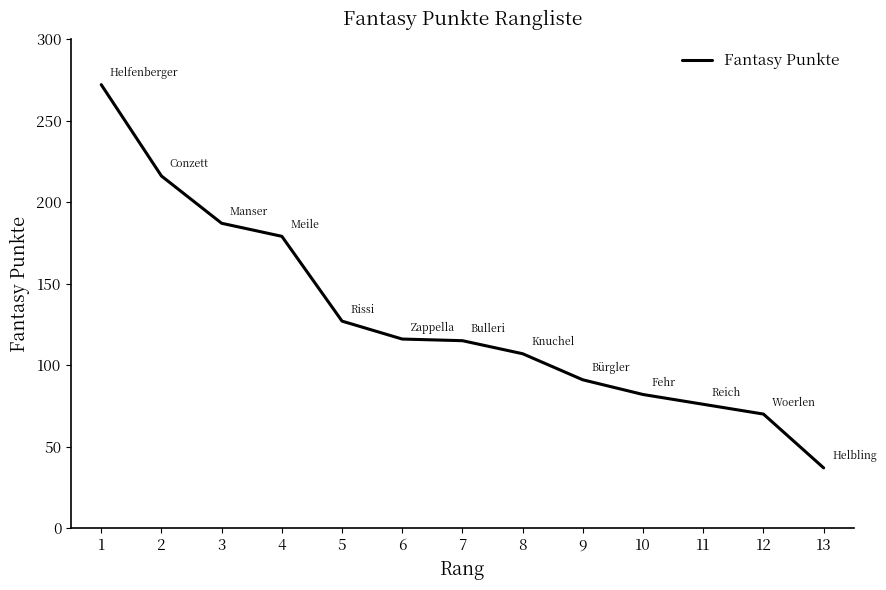

What is the sum of all values?

1675